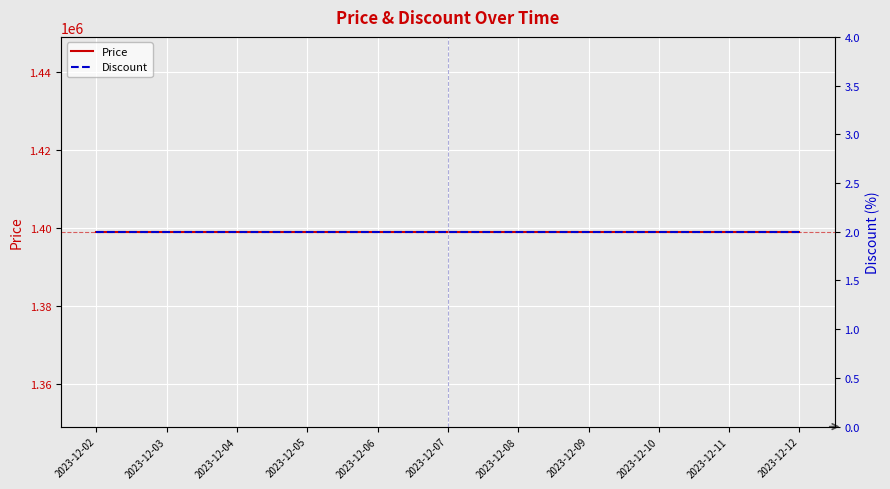

Reading right to left, list all the values displayed in this chart.

Price: 1399000	1399000	1399000	1399000	1399000	1399000	1399000	1399000	1399000	1399000	1399000
Discount: 2	2	2	2	2	2	2	2	2	2	2